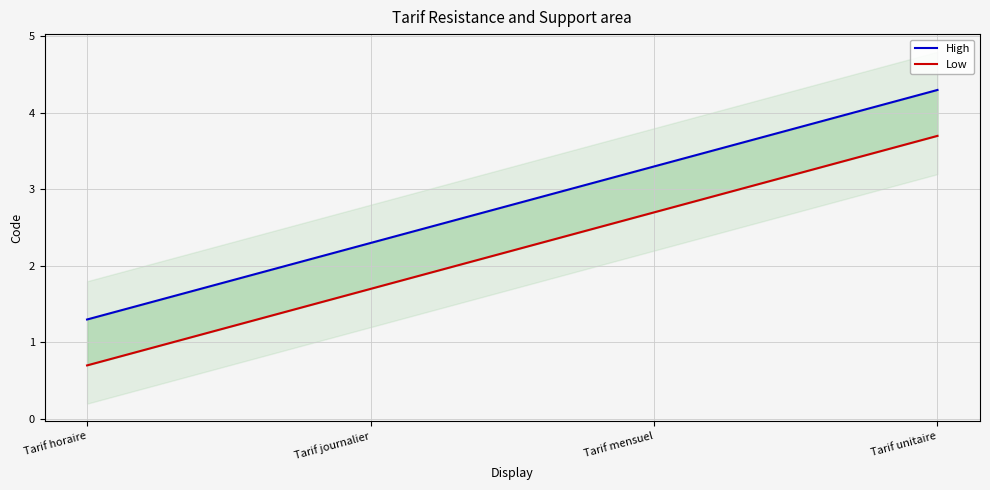

Reading right to left, transcribe all the data shown in this chart.

High: 4.3	3.3	2.3	1.3
Low: 3.7	2.7	1.7	0.7